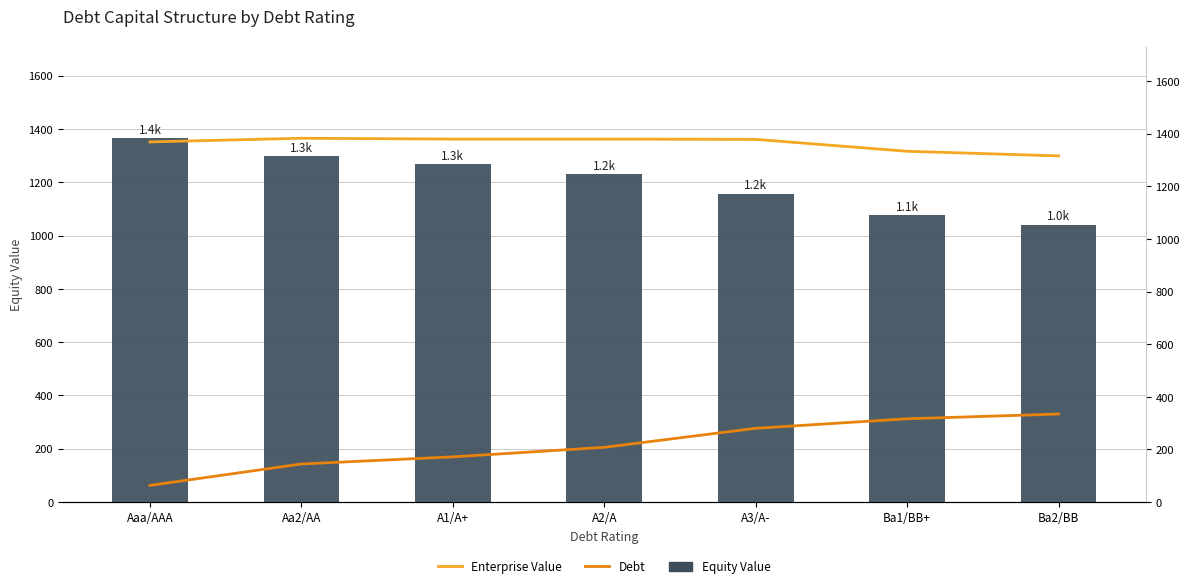

What position from the left is Aa2/AA?

2